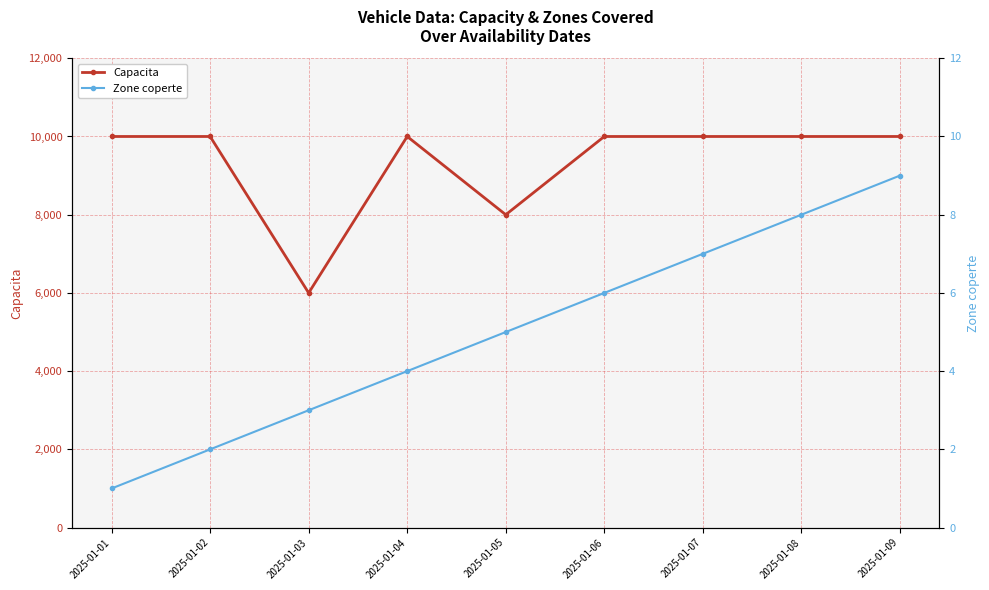

Is it true that Capacita equals 13770 at 2025-01-05?

False